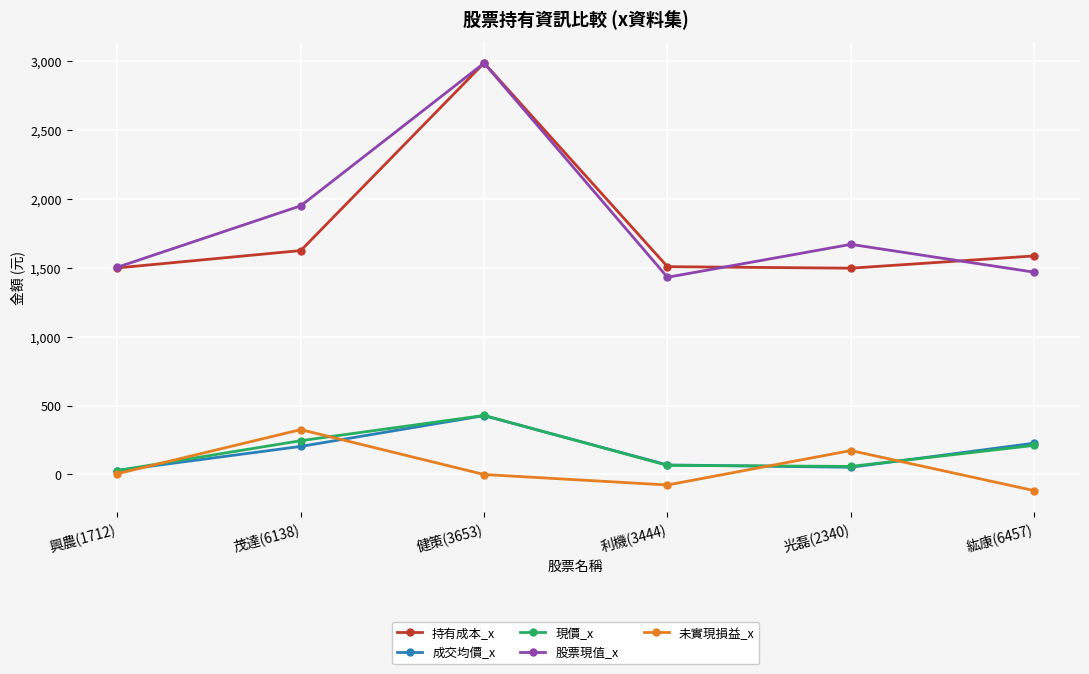

What is the sum of the 成交均價_x values at 紘康(6457) and 光磊(2340)?

278.1